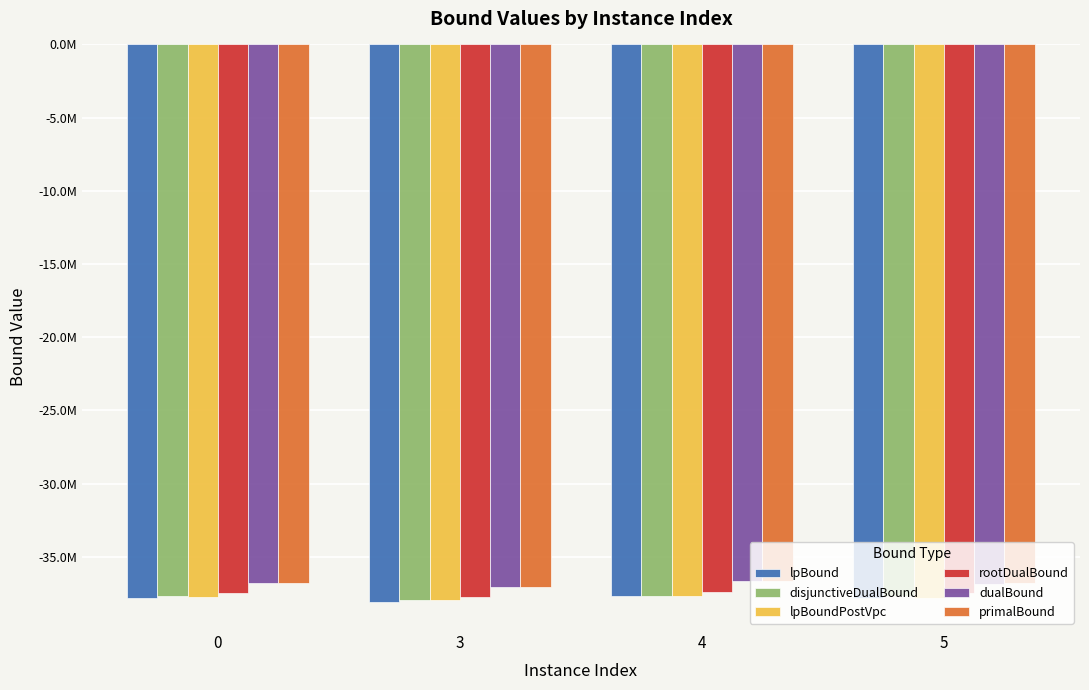

What are all the series names shown in the legend?

lpBound, disjunctiveDualBound, lpBoundPostVpc, rootDualBound, dualBound, primalBound